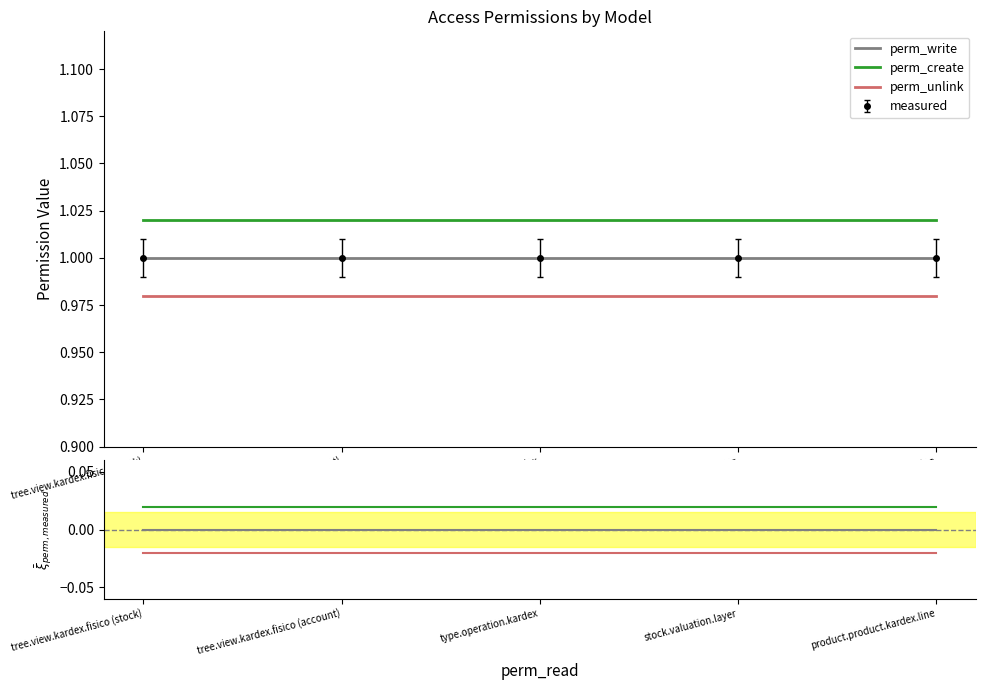

At which label is perm_write closest to 0?

tree.view.kardex.fisico (stock)